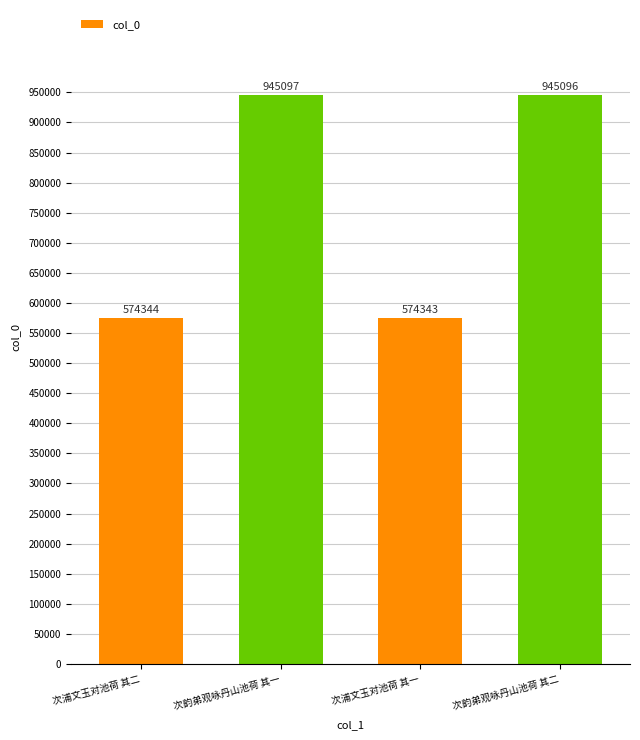

Where is the data nearest to the value 759720?

次浦文玉对池荷 其二